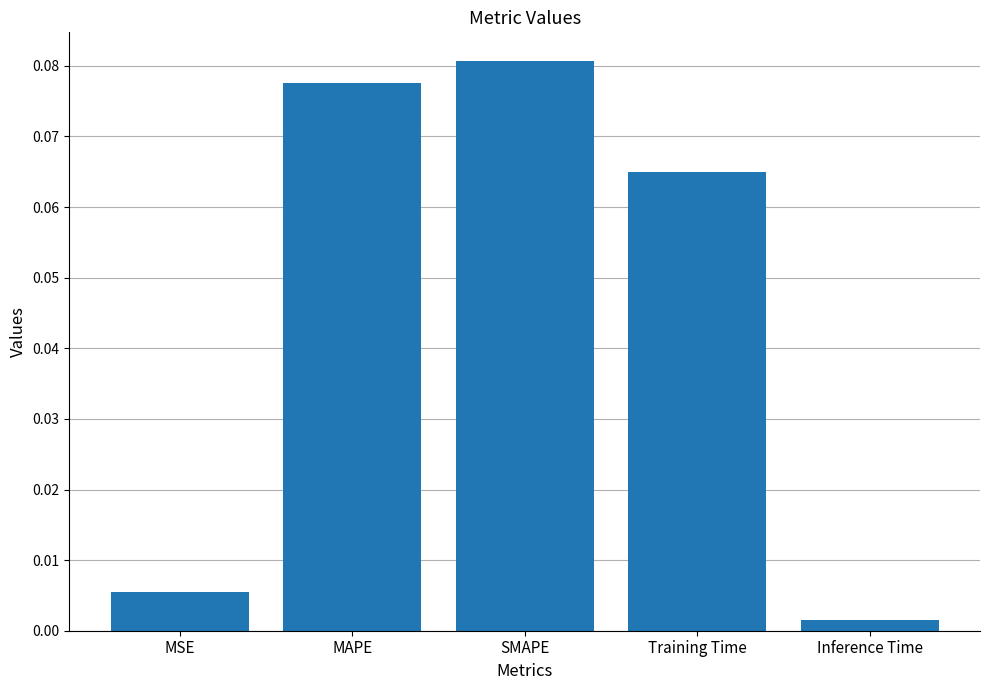

List the labels in order of value, smallest first.

Inference Time, MSE, Training Time, MAPE, SMAPE